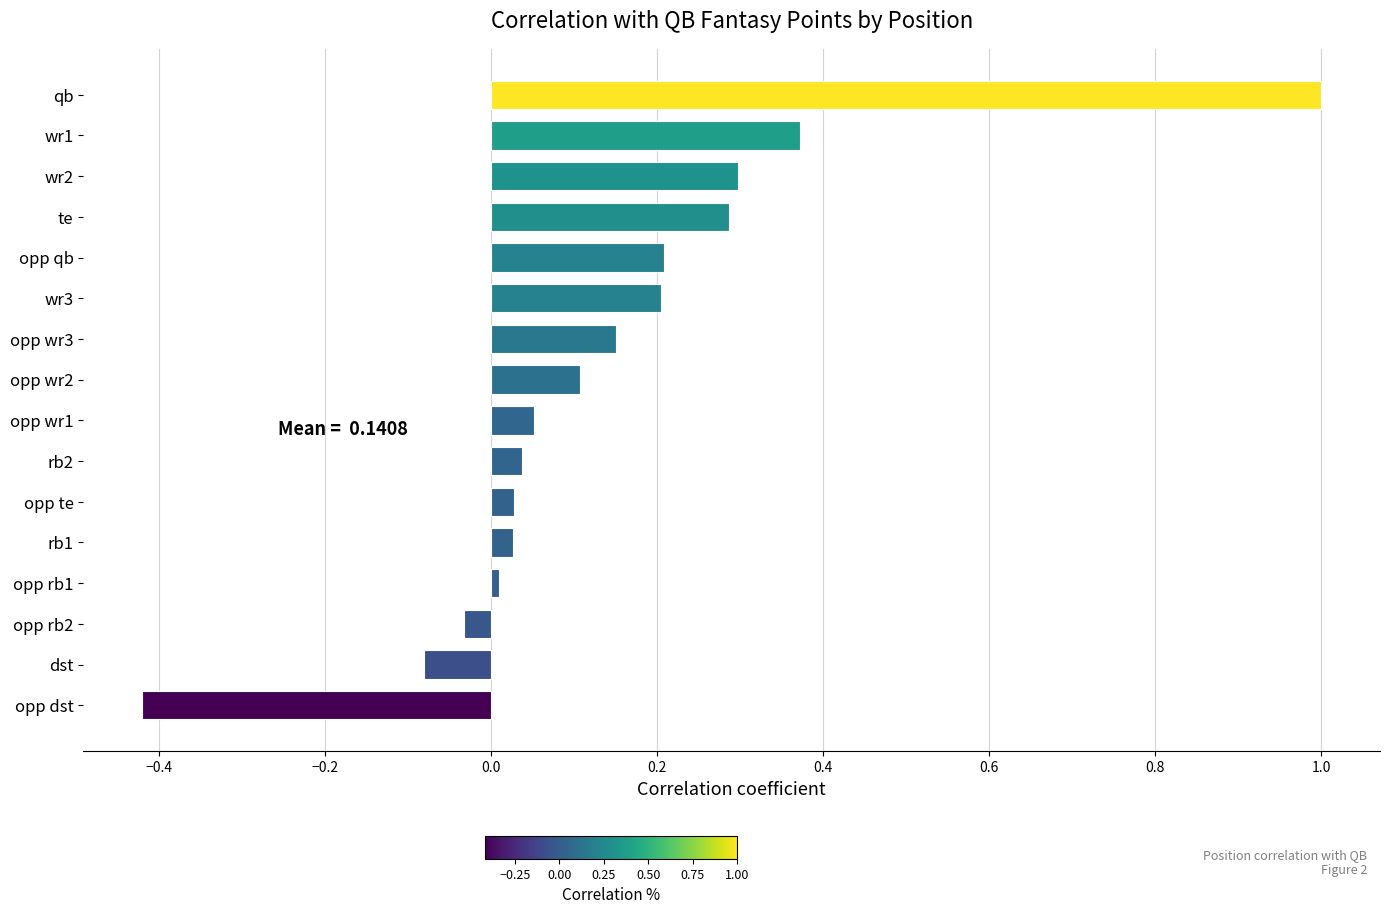

What is the difference between the maximum and minimum values?

1.4